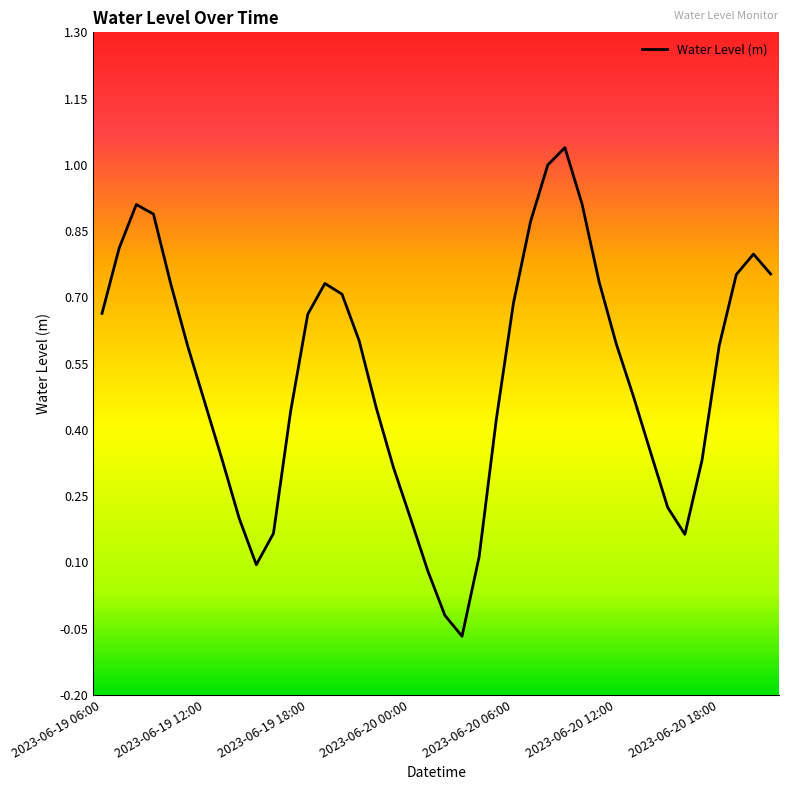

How many lines are shown in the chart?

1